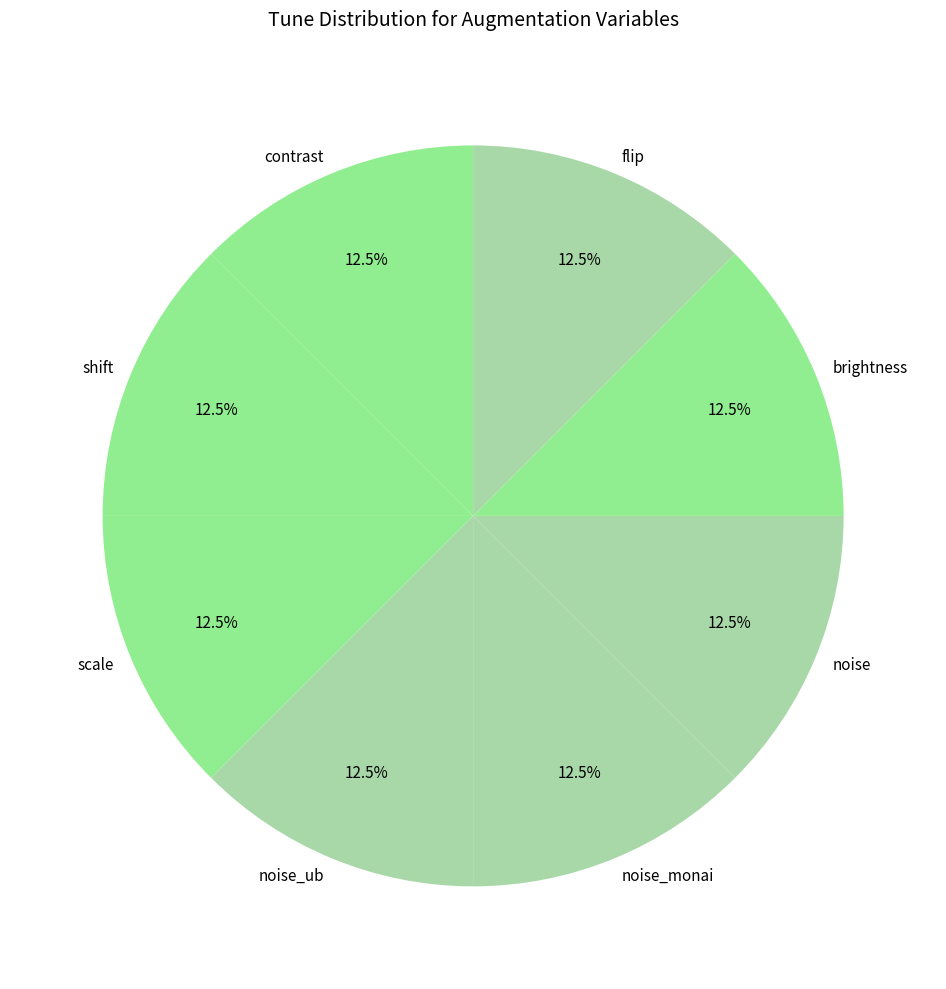

What is the ratio of the value at contrast to the value at brightness?

1.0